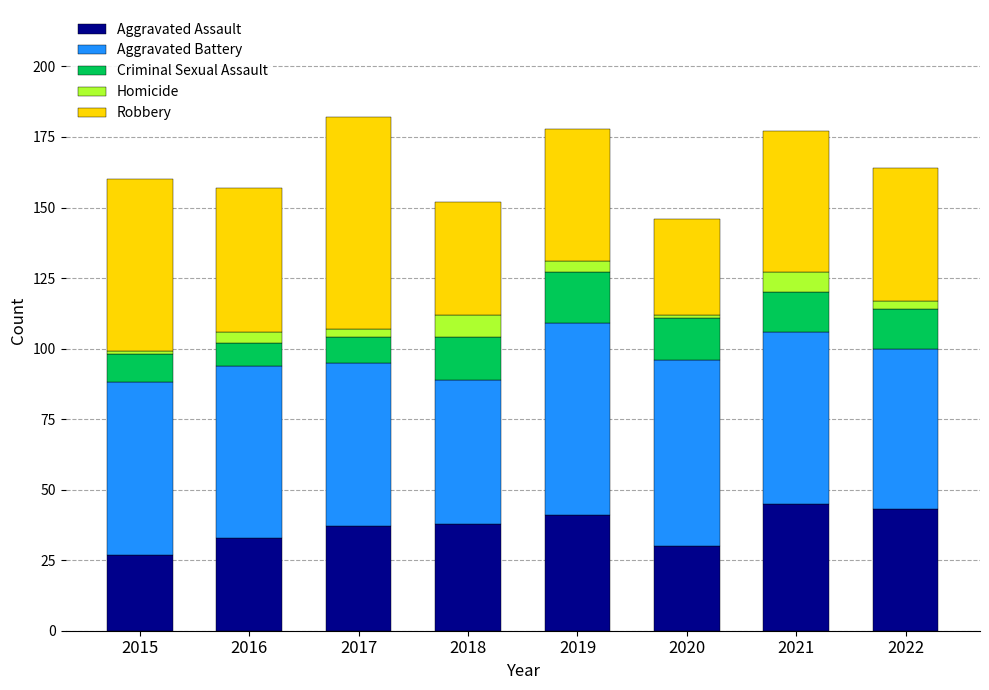

What are all the series names shown in the legend?

Aggravated Assault, Aggravated Battery, Criminal Sexual Assault, Homicide, Robbery